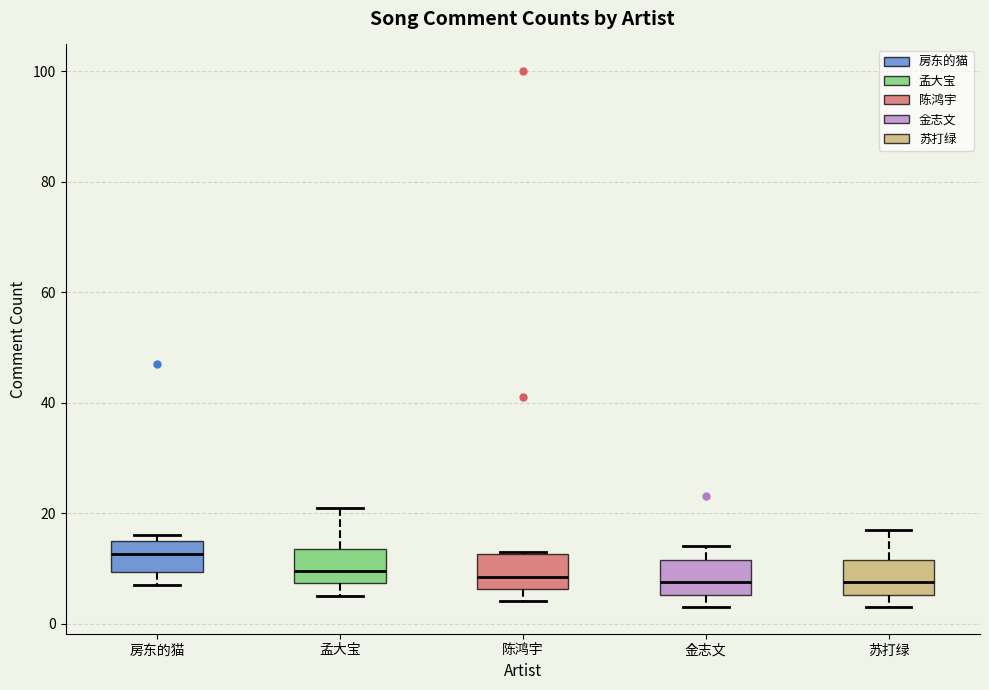

Reading left to right, read every box against the y-axis: the position of its median line, the range the box covers, and the ends of its whiskers. The values are not printed on the chart, so give them approximately, as read against the axis.

房东的猫: median 12, box 10 to 16, whiskers 8 to 16 (just above the box's upper edge)
孟大宝: median 10, box 8 to 14, whiskers 6 to 22
陈鸿宇: median 8, box 6 to 12, whiskers 4 to 14
金志文: median 8, box 6 to 12, whiskers 4 to 14
苏打绿: median 8, box 6 to 12, whiskers 4 to 18